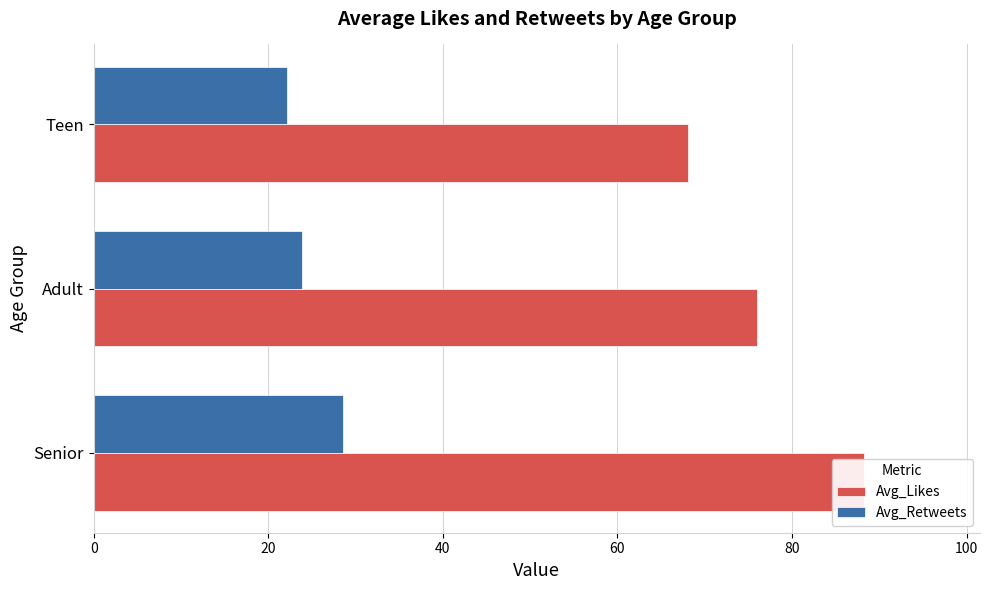

What is the average value of the Avg_Retweets series?

24.8